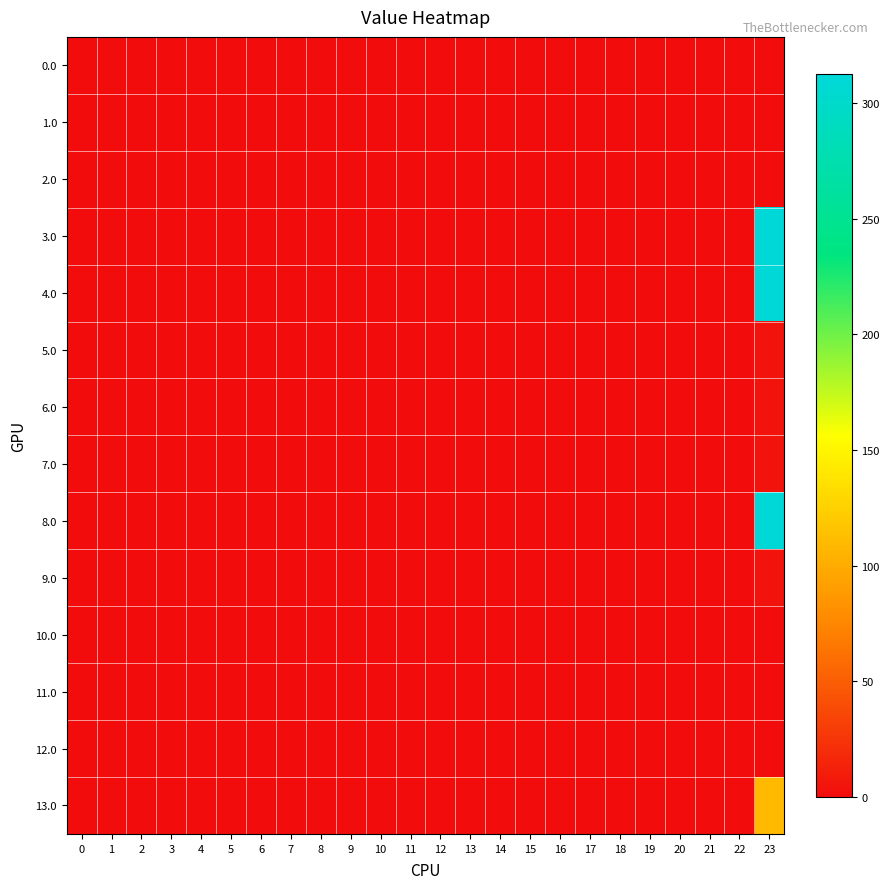

Which series has the largest total across all categories?

3.0